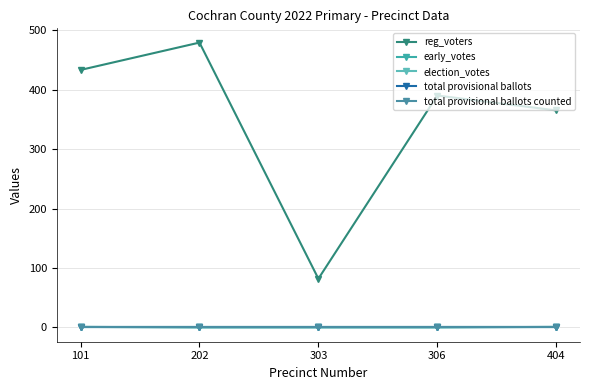

What is the total value across all series at 303?

82